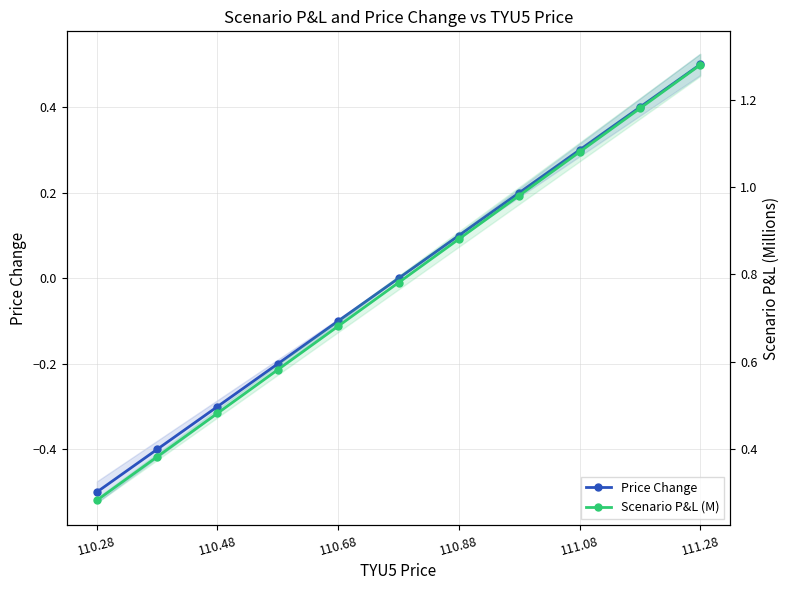

What are all the series names shown in the legend?

Price Change, Scenario P&L (M)